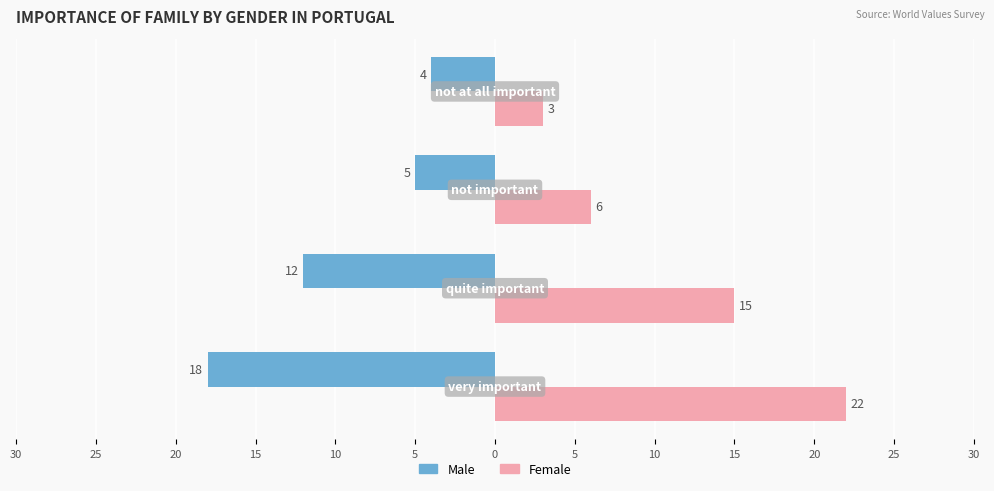

Reading left to right, extract all data points from this chart.

Male: 5=-18	10=-12	15=-5	20=-4
Female: 5=22	10=15	15=6	20=3